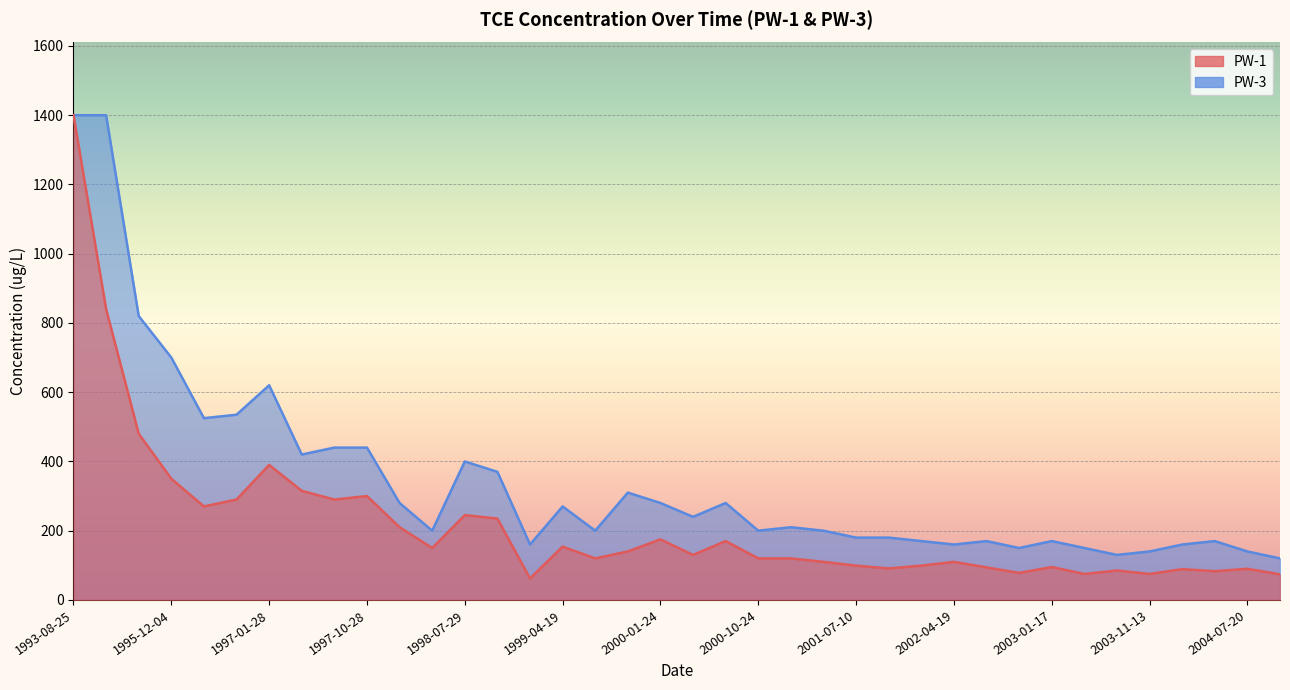

What is the label of the 14th point from the right?

2001-07-10